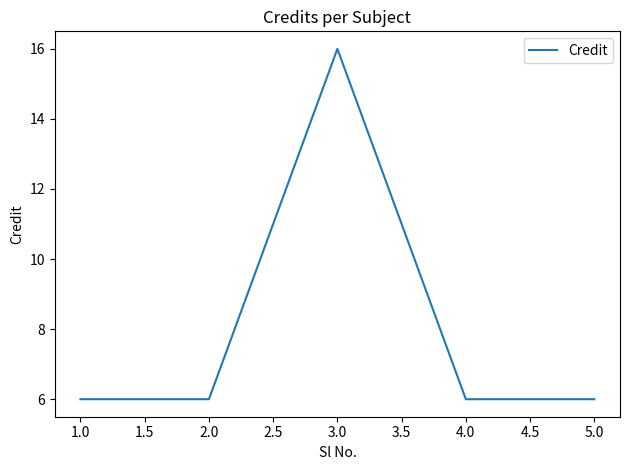

Does the chart have visible grid lines?

No